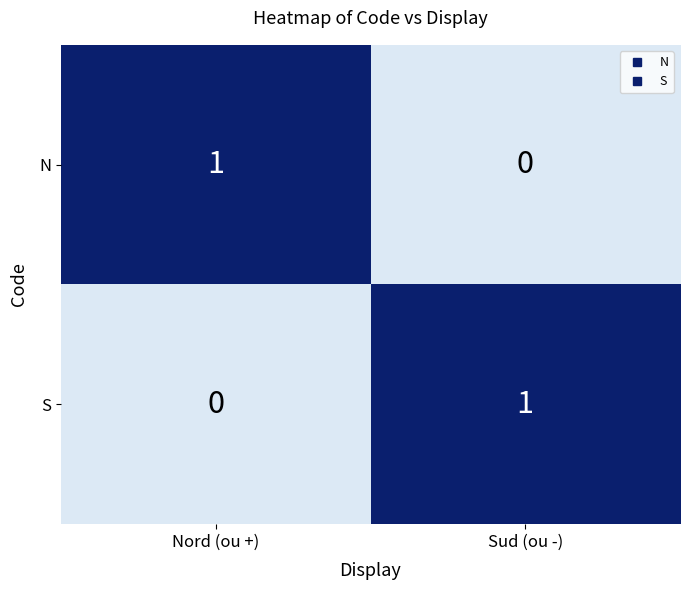

List the labels in order of S value, smallest first.

Nord (ou +), Sud (ou -)